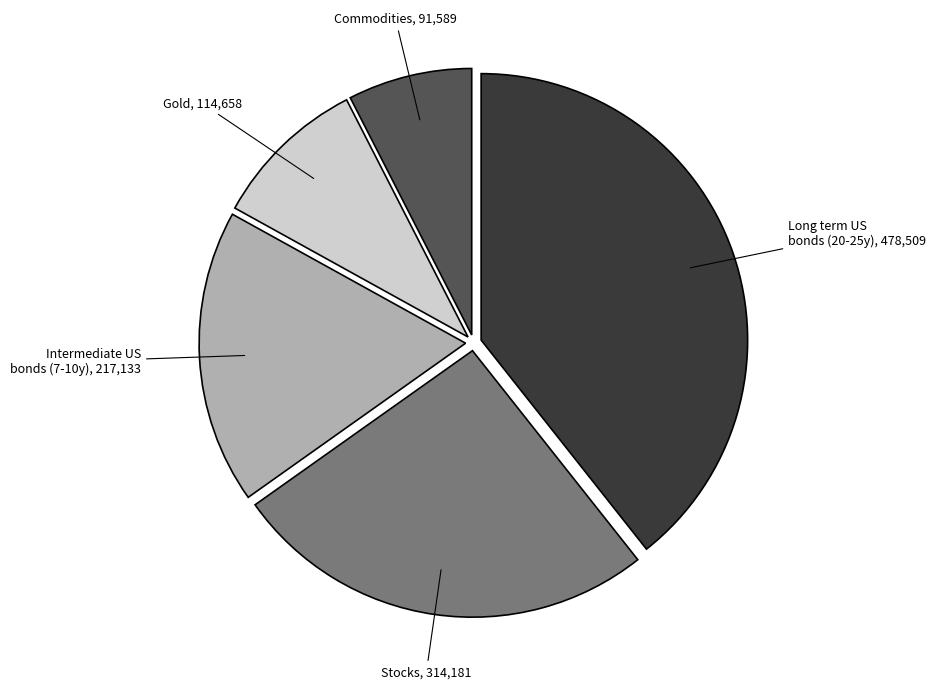

Rank the categories by value from highest to lowest.

Long term US bonds (20-25y), Stocks, Intermediate US bonds (7-10y), Gold, Commodities